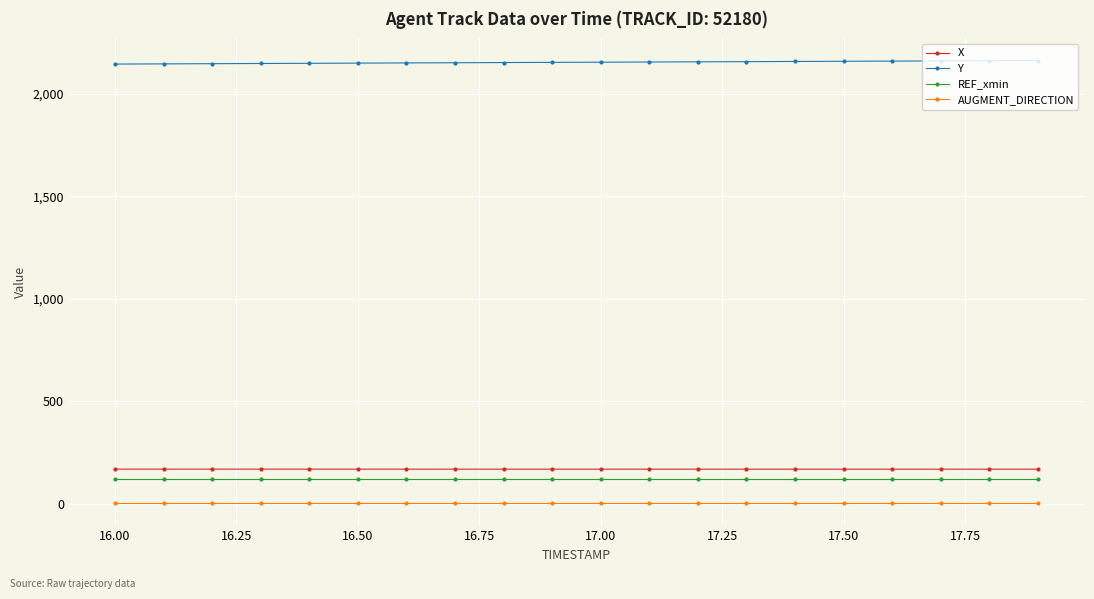

List the series in order of their peak value, lowest first.

AUGMENT_DIRECTION, REF_xmin, X, Y